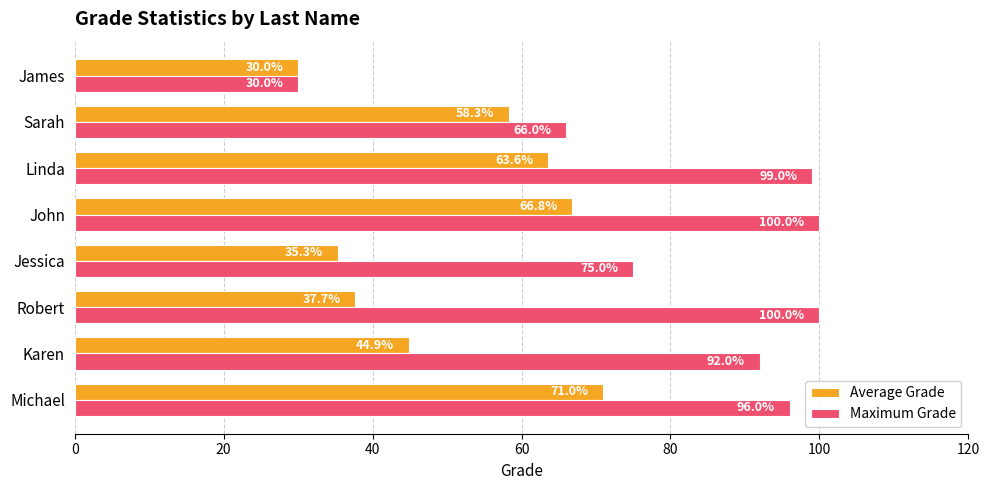

Between Karen and Jessica, which series saw the biggest shift?

Maximum Grade